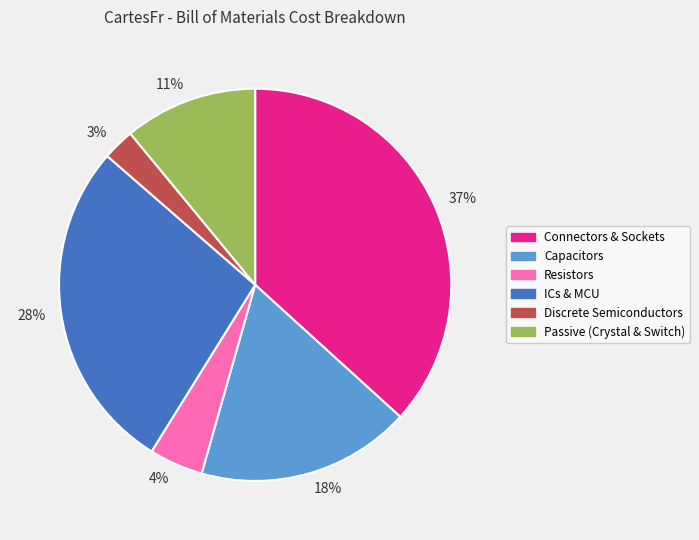

Which has a higher value, 18% or 3%?

18%